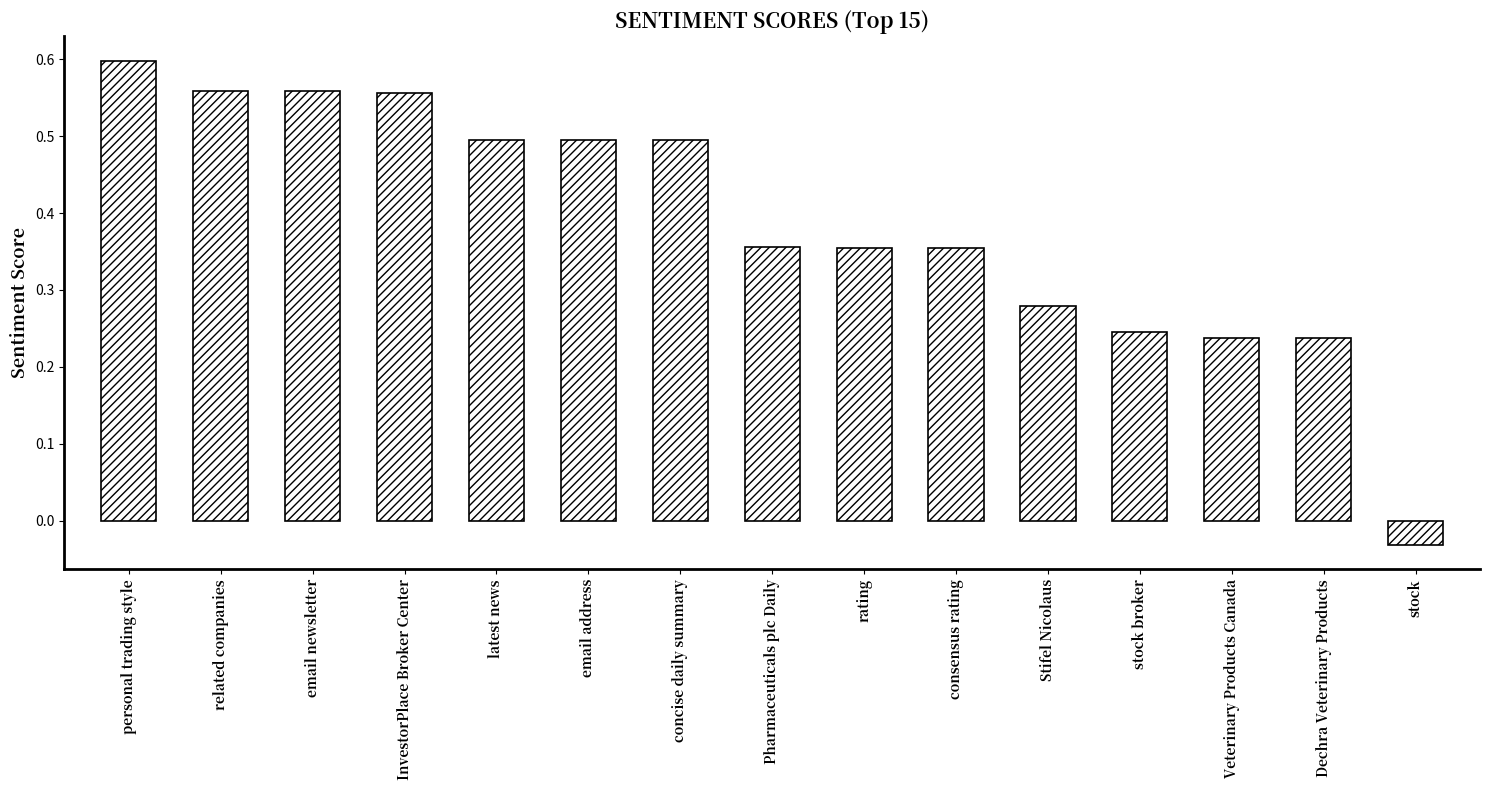

True or false: the data shows 0.6 at personal trading style.

True